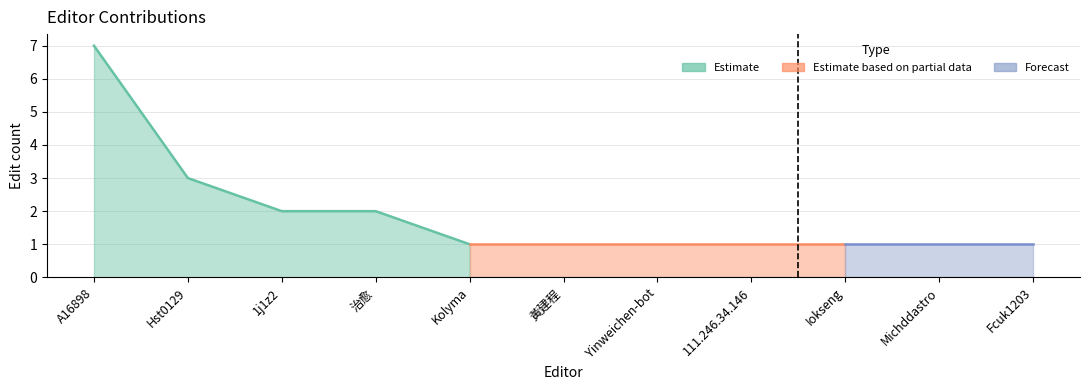

What is the difference between the maximum and minimum values?

6